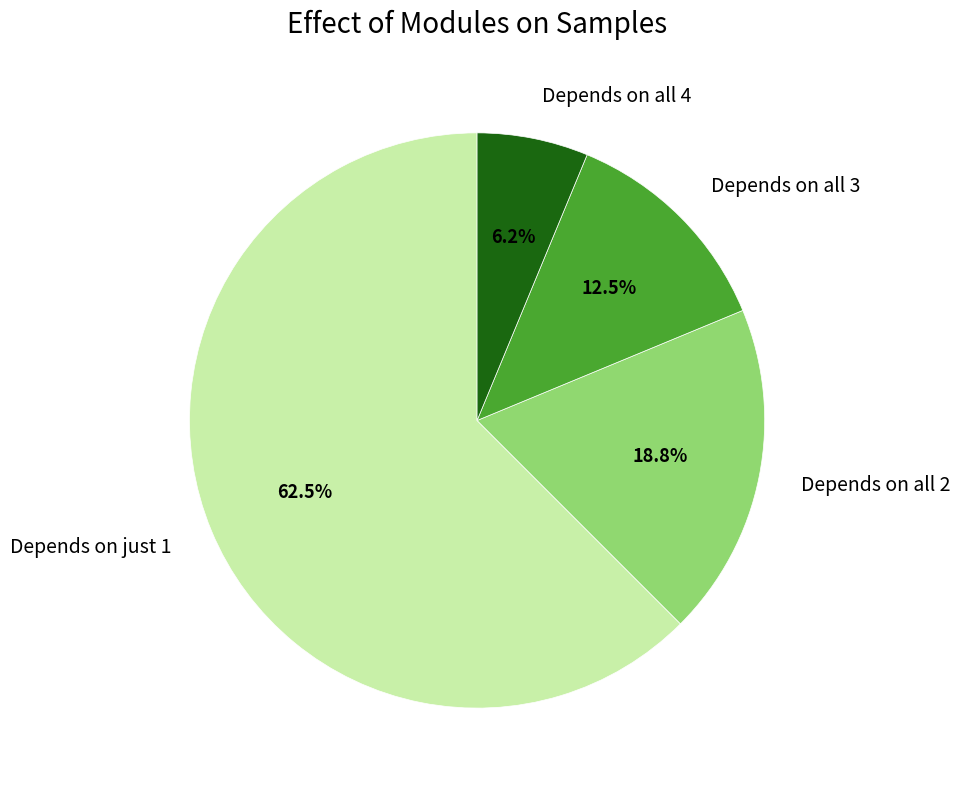

Which category has the smallest portion of the pie?

Depends on all 4